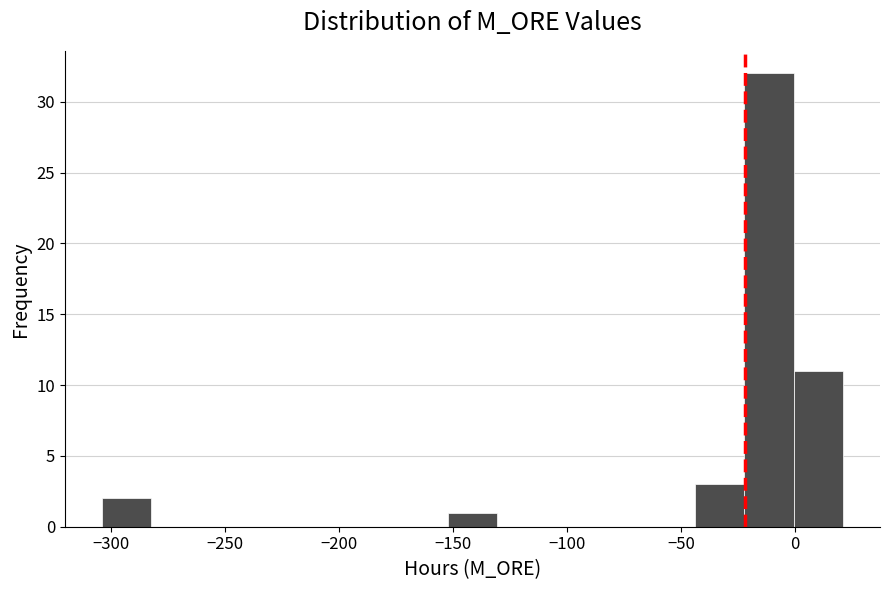

Reading left to right, list every bar in this chart as the range it spans on the x-axis followed by its height. Neither the bar edges nor the heights are printed on the chart, so give them approximately, as read against the axes.

-305 to -280: 2
-280 to -260: 0
-260 to -240: 0
-240 to -215: 0
-215 to -195: 0
-195 to -175: 0
-175 to -150: 0
-150 to -130: 1
-130 to -110: 0
-110 to -85: 0
-85 to -65: 0
-65 to -45: 0
-45 to -20: 3
-20 to 0: 32
0 to 20: 11